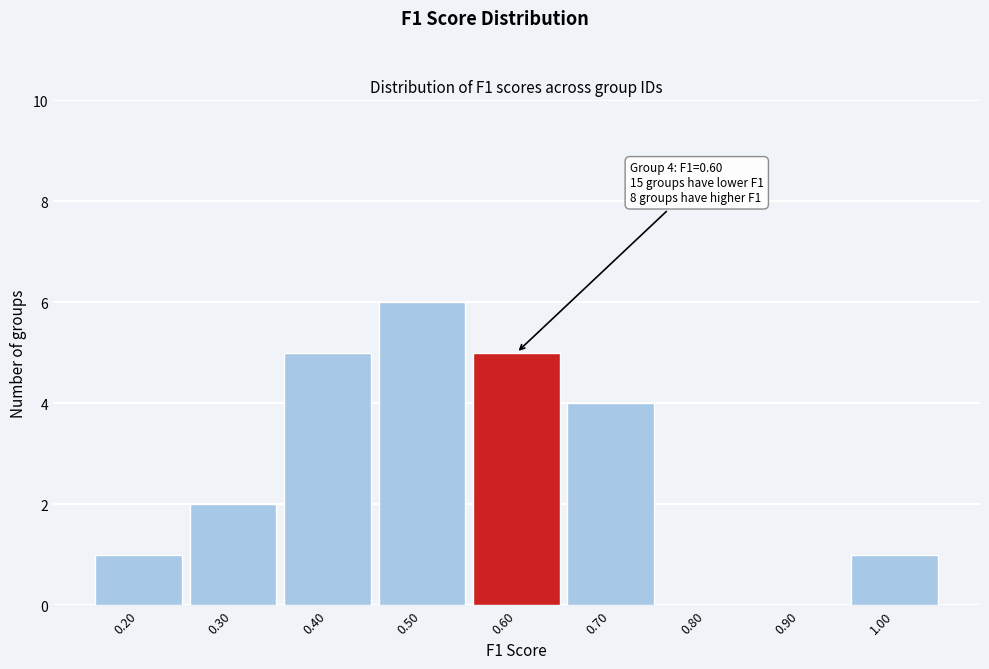

Which range on the x-axis has the tallest bar?

0.45 to 0.55